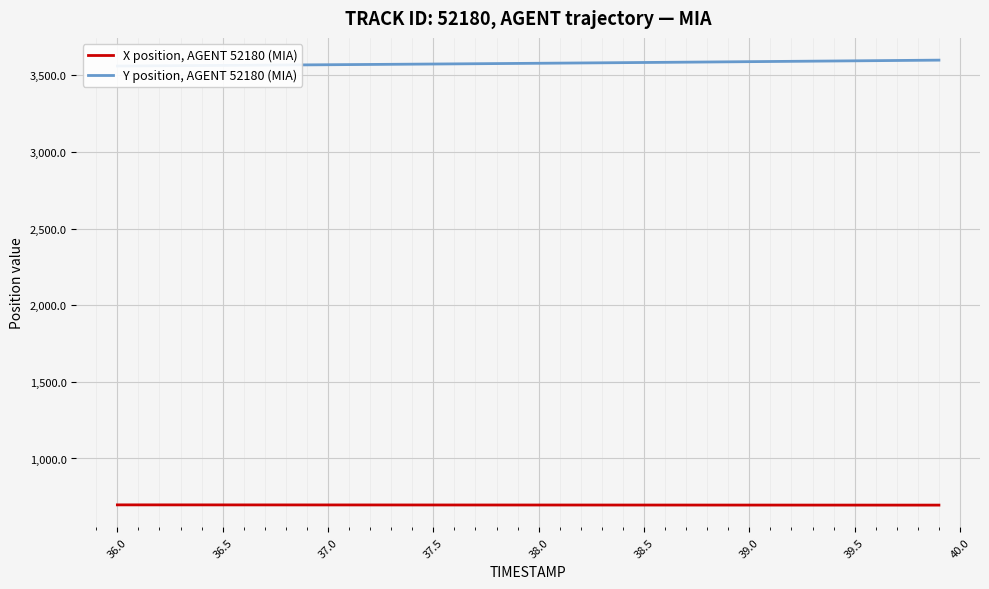

True or false: Y position, AGENT 52180 (MIA) and X position, AGENT 52180 (MIA) cross at least once.

False